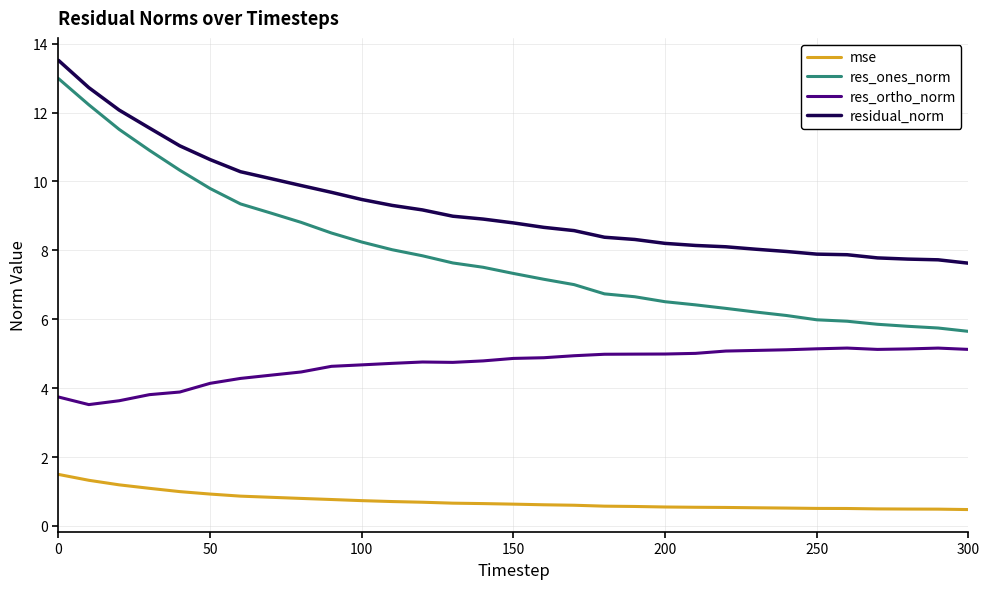

Which series has the largest total across all categories?

residual_norm